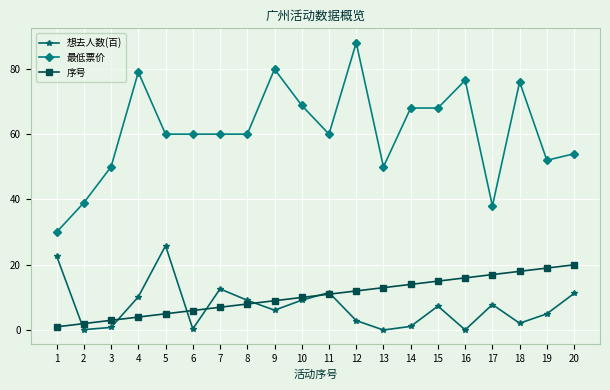

The value of 想去人数(百) at 4 is 3.1. True or false?

False